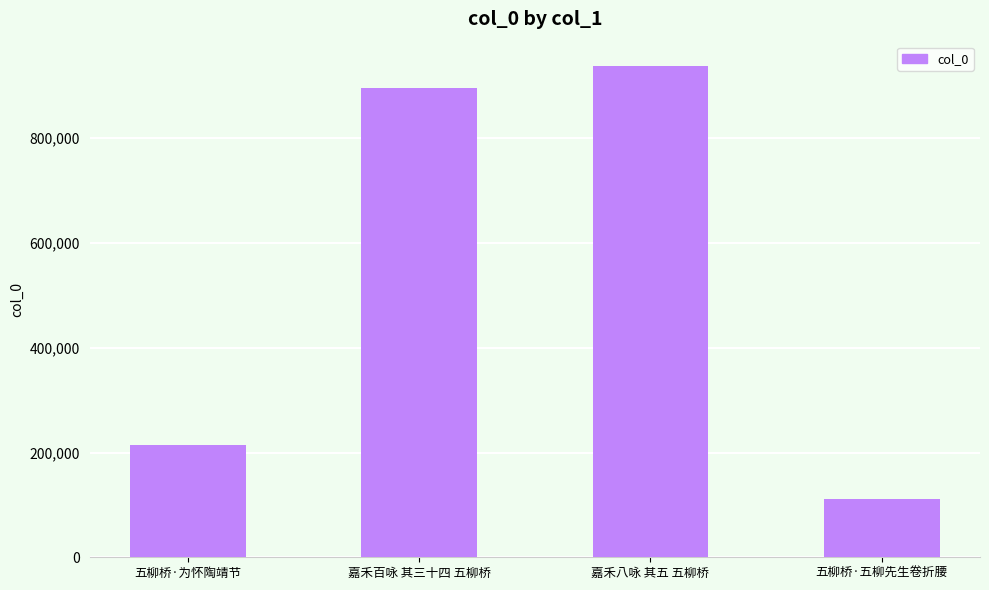

Which label corresponds to the smallest value in the chart?

五柳桥·五柳先生卷折腰